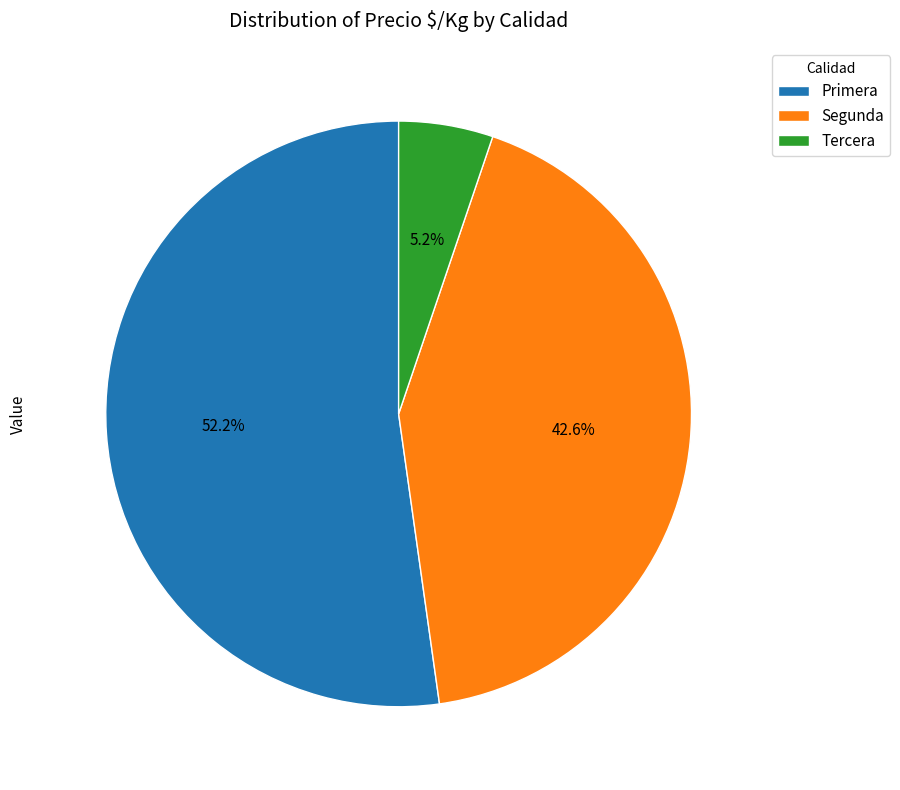

Which category accounts for the majority?

Primera